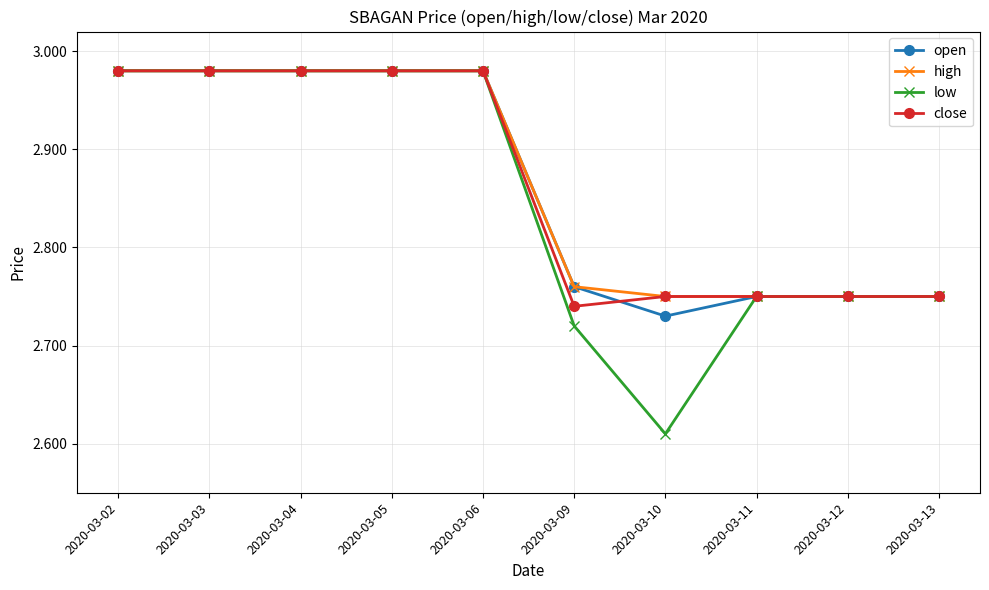

What is the sum of all low values?

28.5